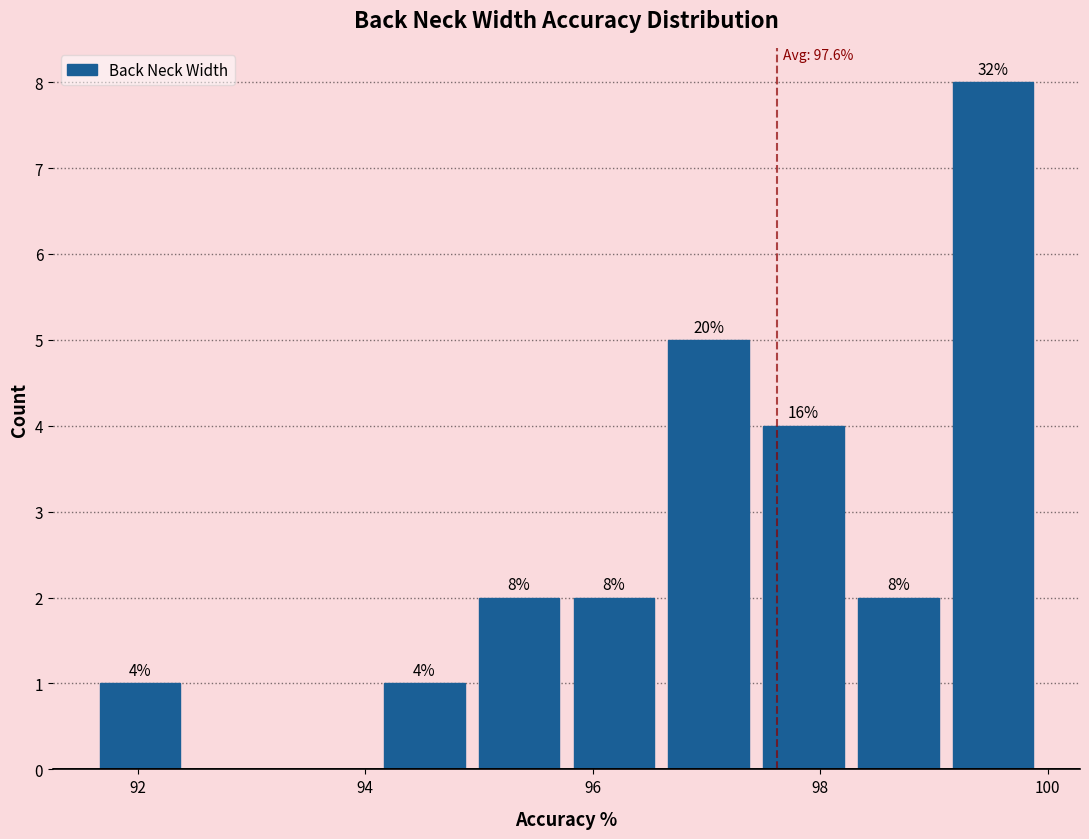

Which range on the x-axis has the tallest bar?

99.2 to 100.0